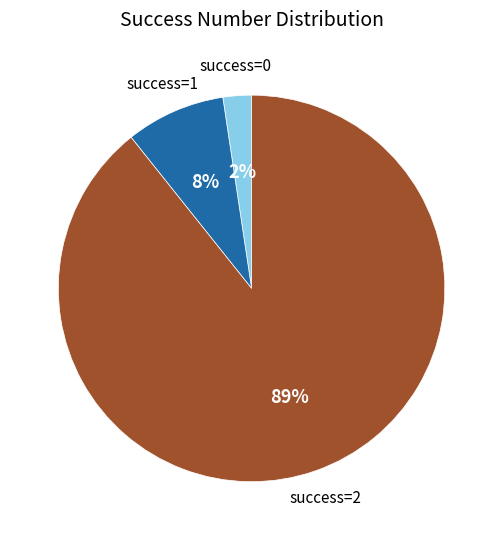

Does any single category account for the majority?

Yes